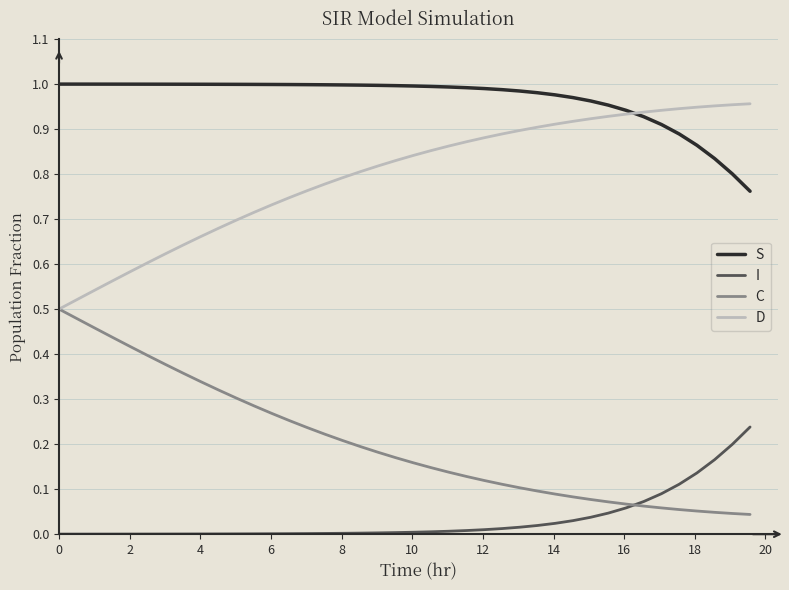

List the series in order of their overall mean, highest first.

S, D, C, I